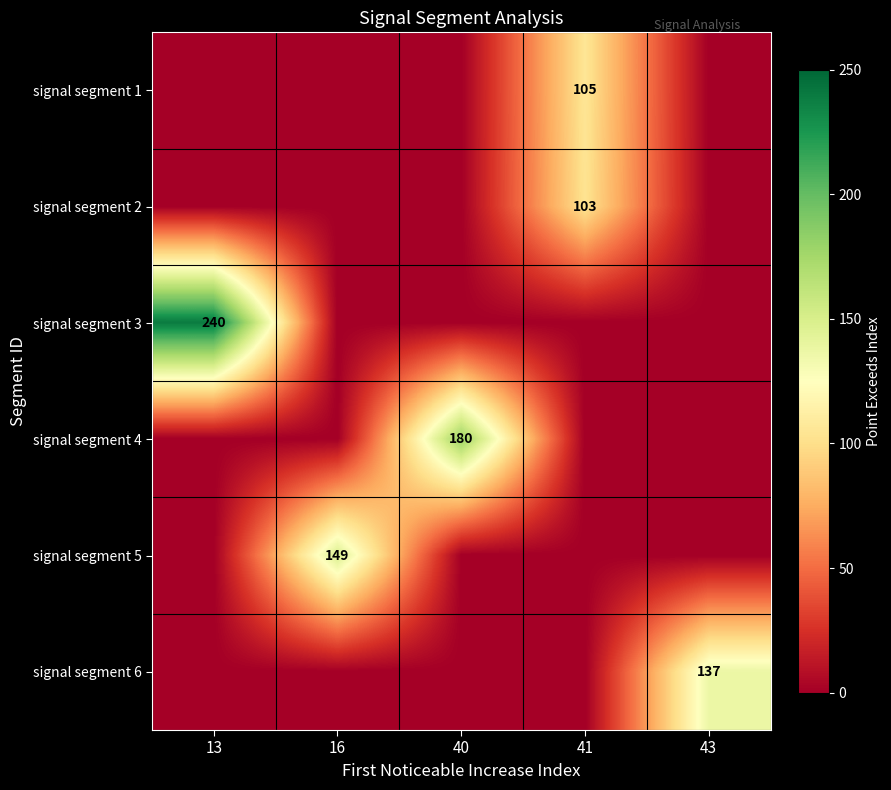

Is it true that signal segment 3 equals 0 at 16?

True